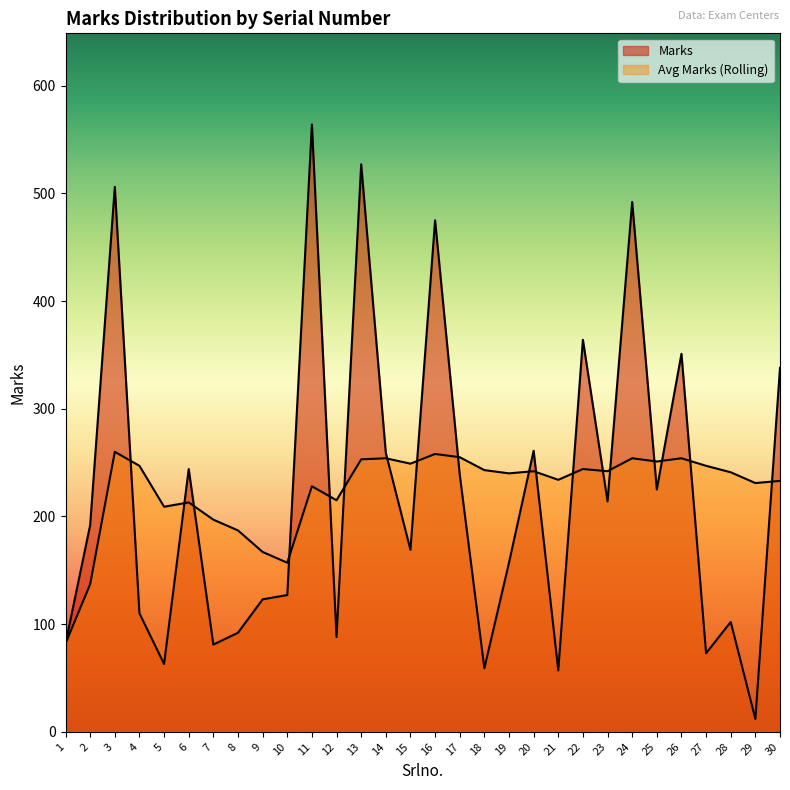

What are all the series names shown in the legend?

Marks, Avg Marks (Rolling)